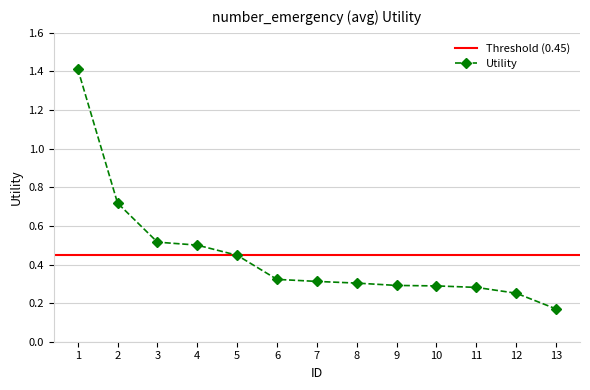

Reading left to right, list all the values displayed in this chart.

1=1.4	2=0.7	3=0.5	4=0.5	5=0.4	6=0.3	7=0.3	8=0.3	9=0.3	10=0.3	11=0.3	12=0.3	13=0.2